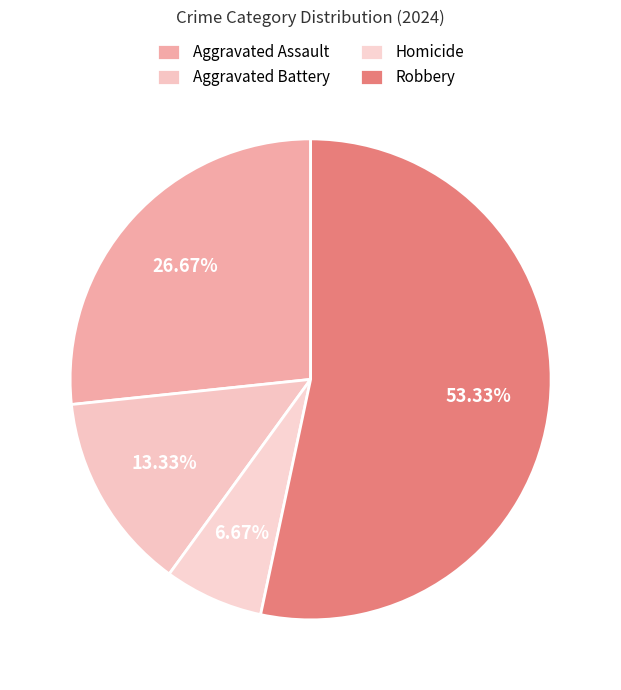

True or false: Homicide accounts for 19% of the total.

False